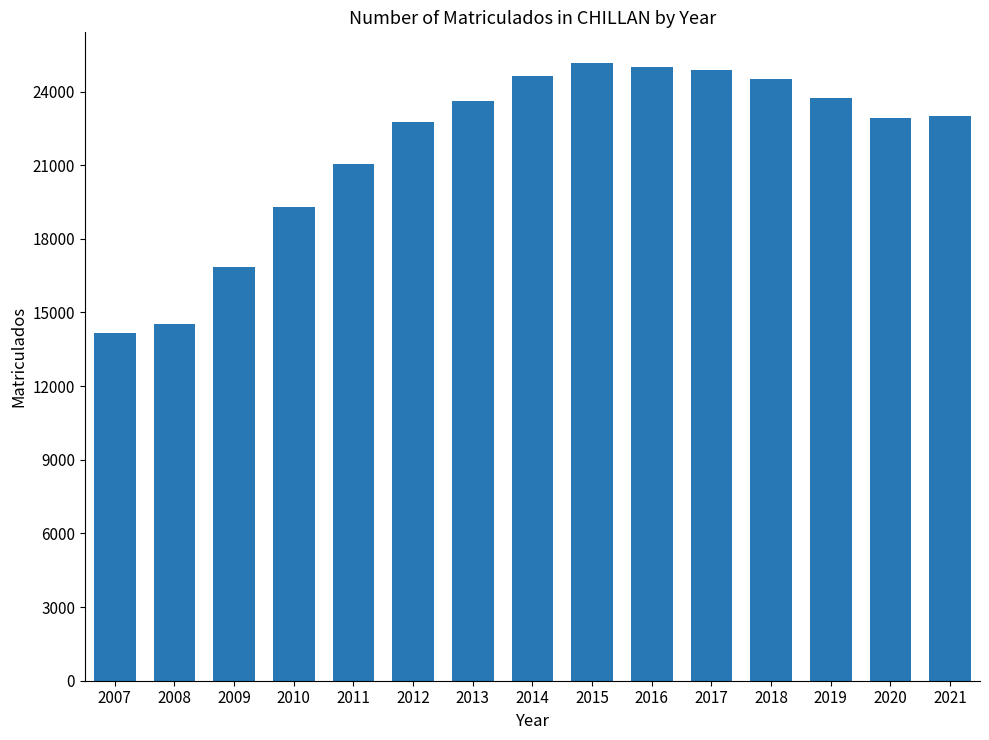

Are the bars grouped side by side (vs. stacked)?

No